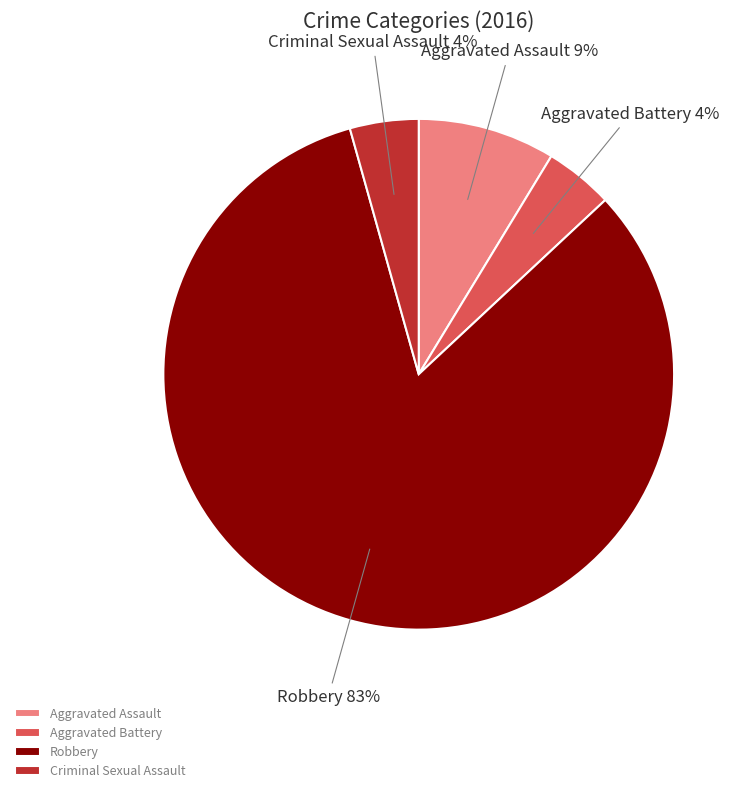

To the nearest percent, what is the average slice percentage?

25%